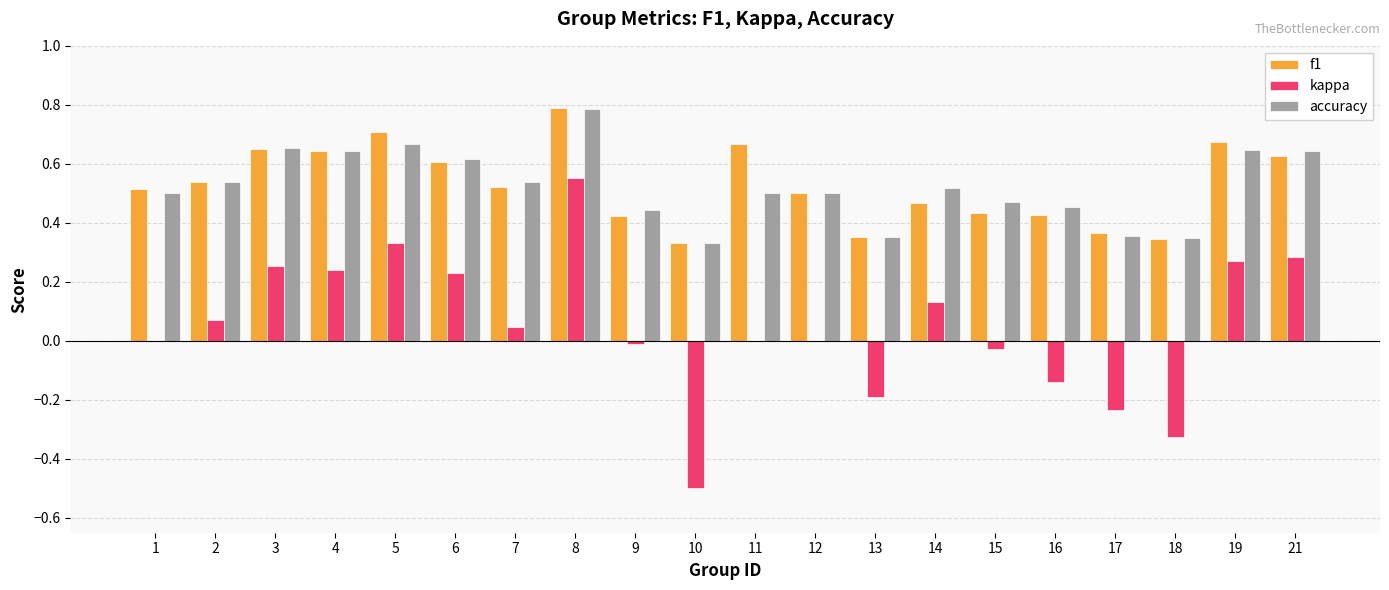

What is the sum of the accuracy values at 21 and 16?

1.1